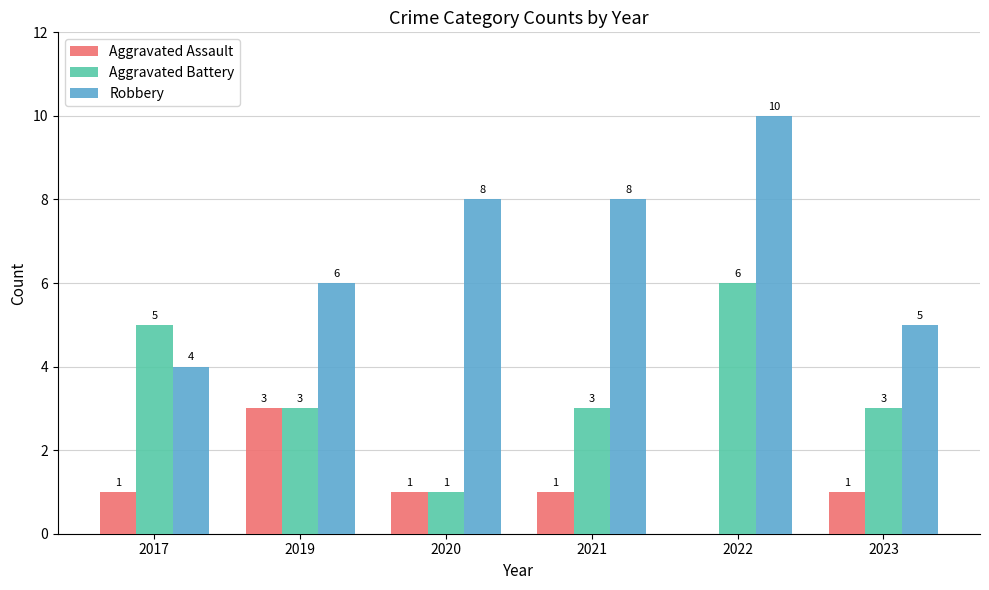

How many data points does each series have?

6